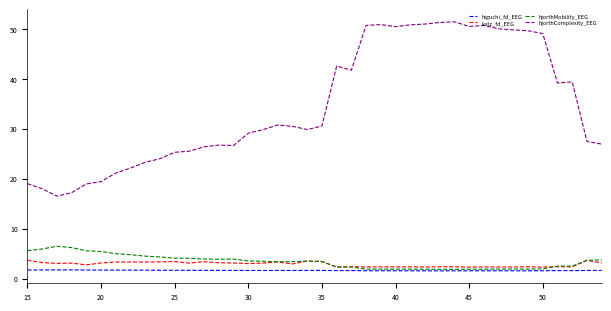

True or false: katz_fd_EEG and higuchi_fd_EEG intersect in this chart.

False